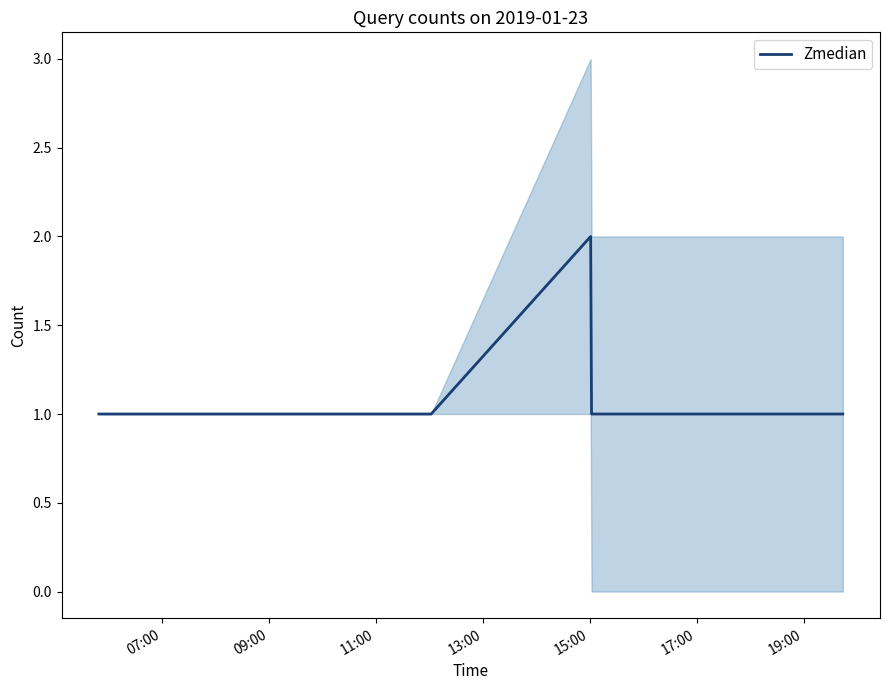

The value at 7 is 0. True or false?

False